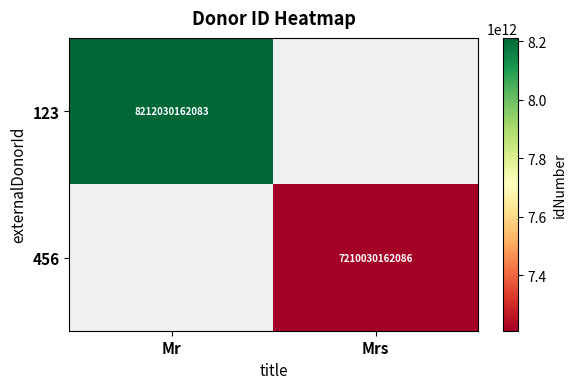

Is it true that 456 equals 7210030162086 at Mrs?

True